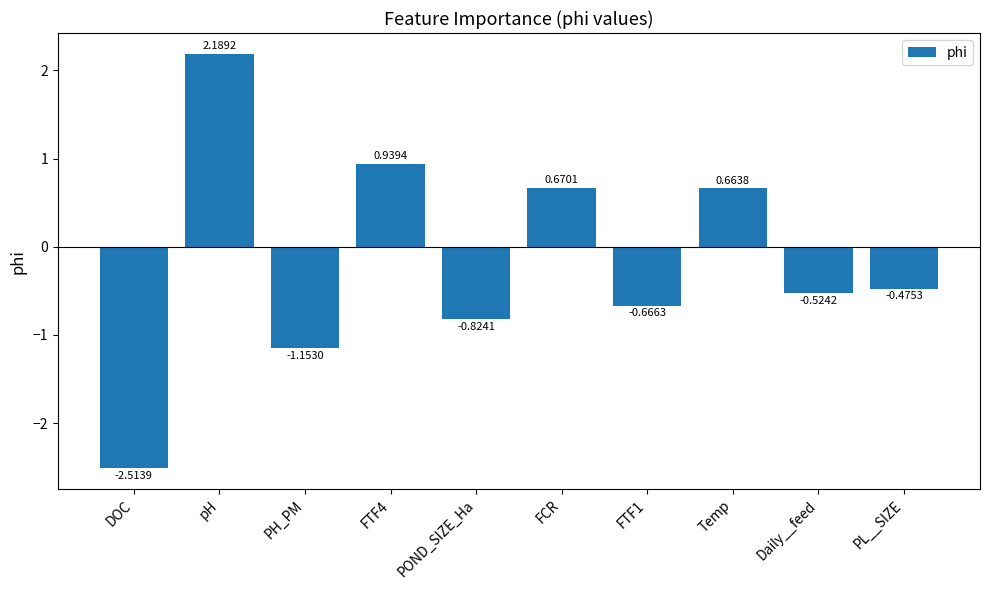

At which label is the value closest to 0?

PL__SIZE